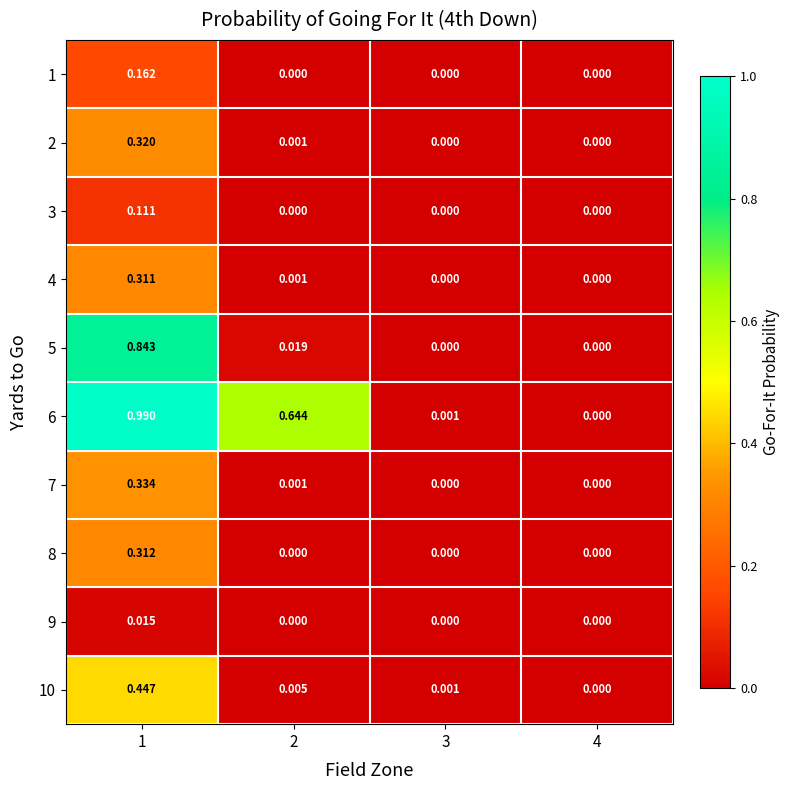

Is the value of 10 at 1 greater than the value of 9 at 1?

Yes